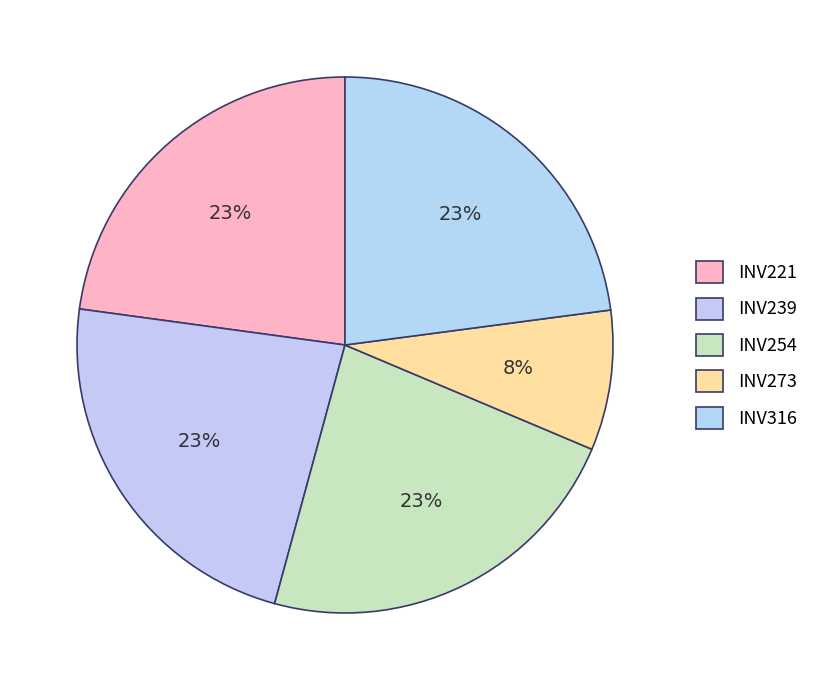

To the nearest percent, what is the average slice percentage?

20%